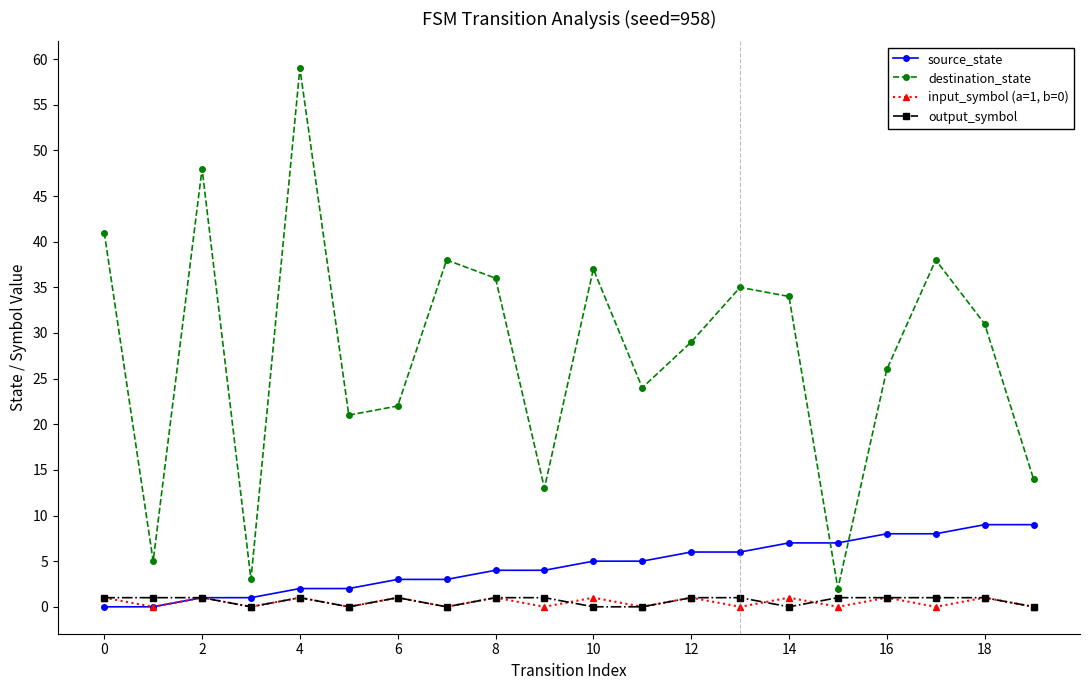

What is the average value of the output_symbol series?

1